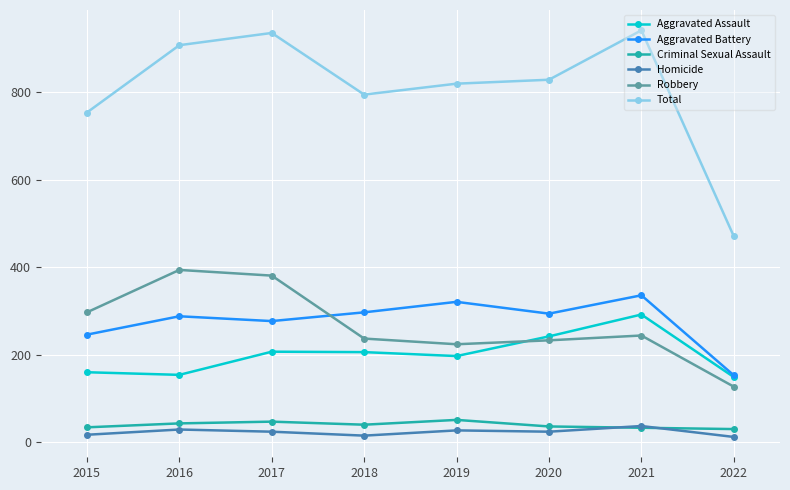

What is the value of the Criminal Sexual Assault point at the 5th from the left?

51